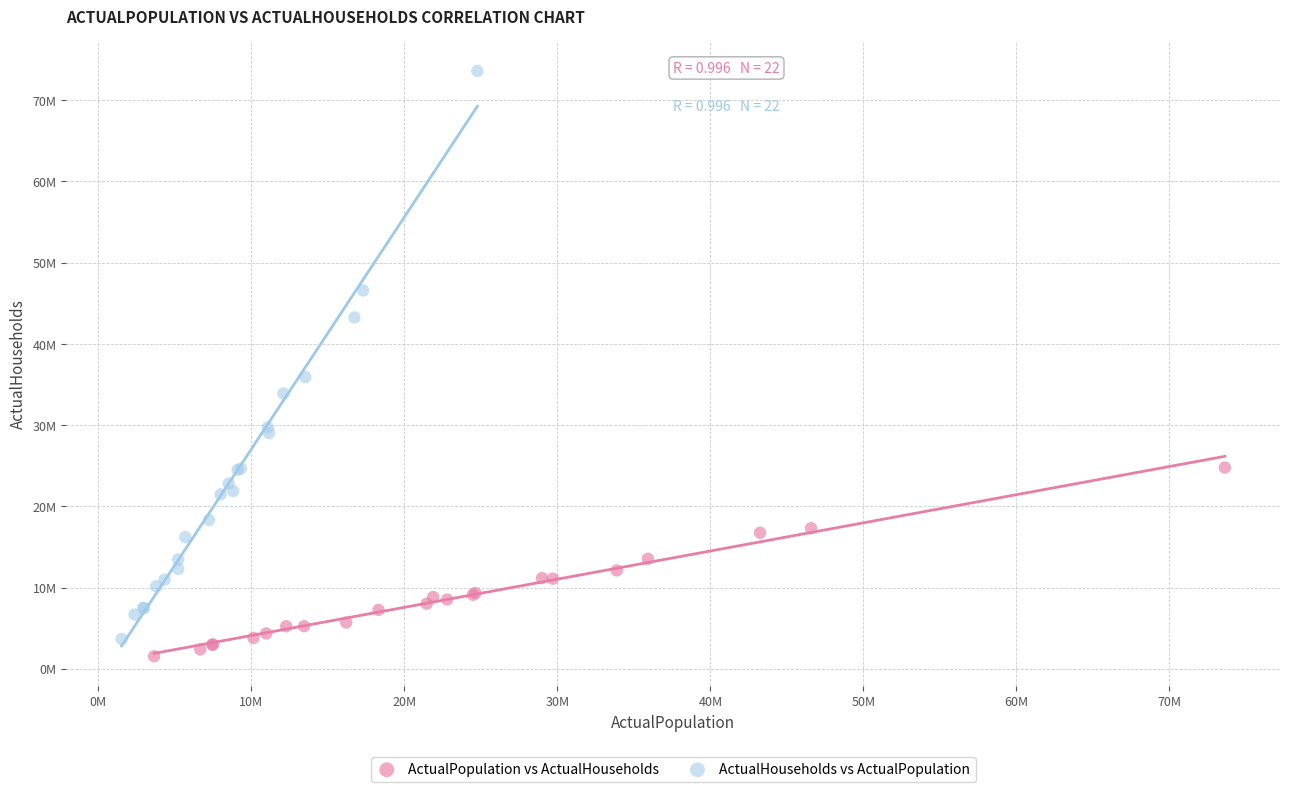

Which series has the largest Y range (max minus min)?

ActualHouseholds vs ActualPopulation